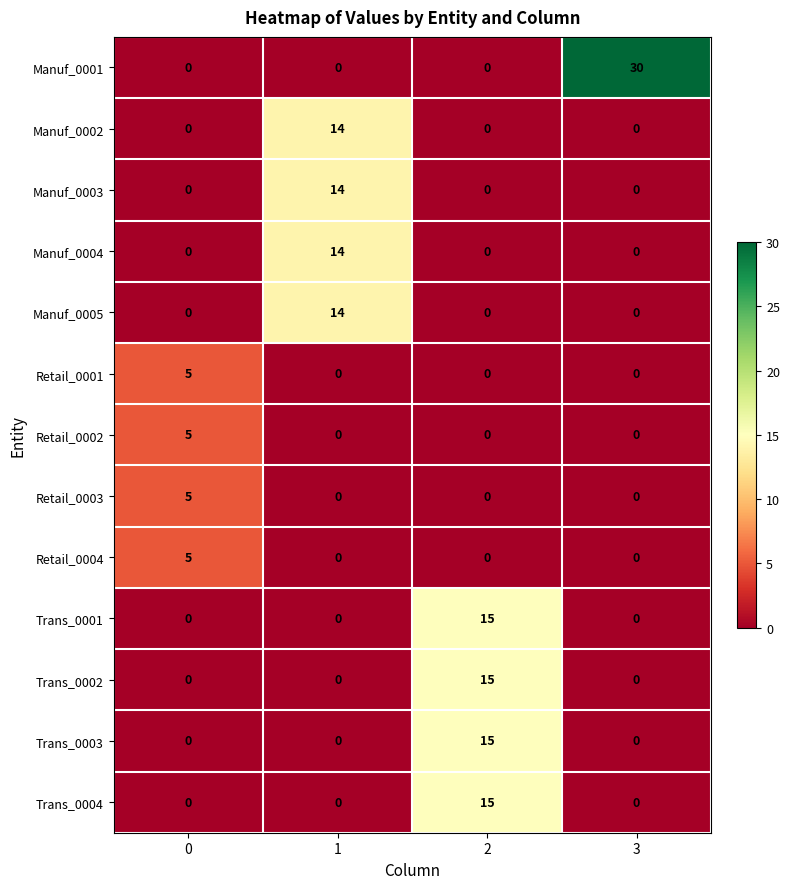

What is the total value across all series at 1?

56